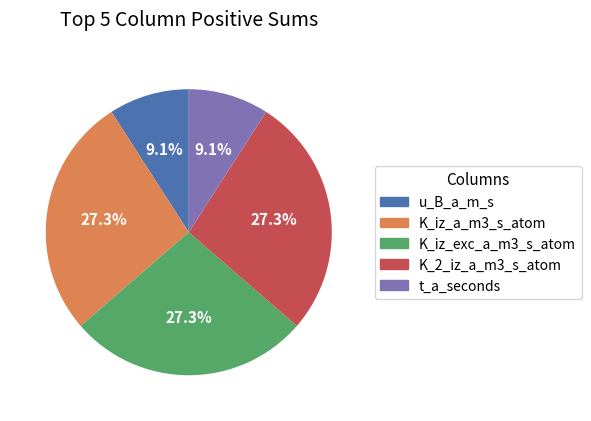

Count the number of slices in the pie.

5